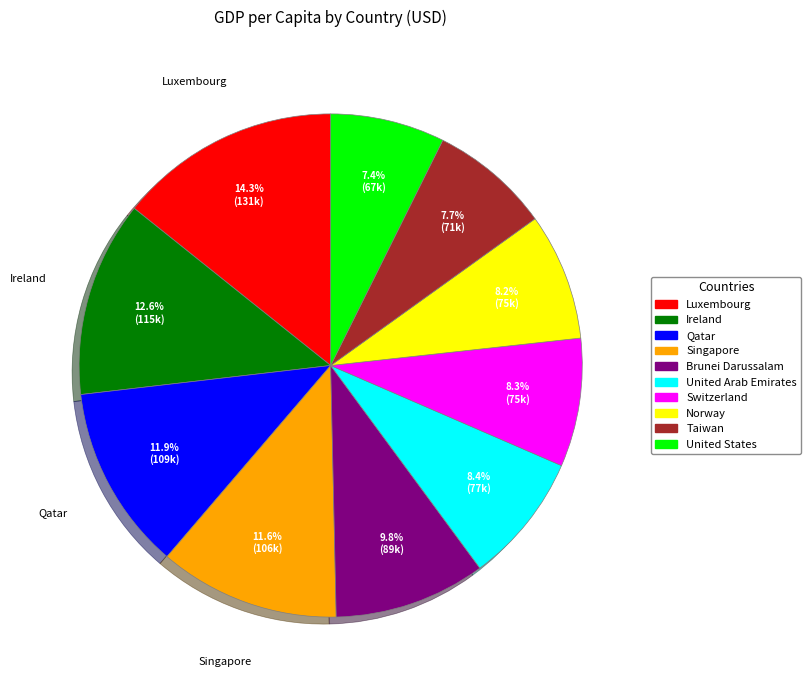

Is there a majority slice in this chart?

No